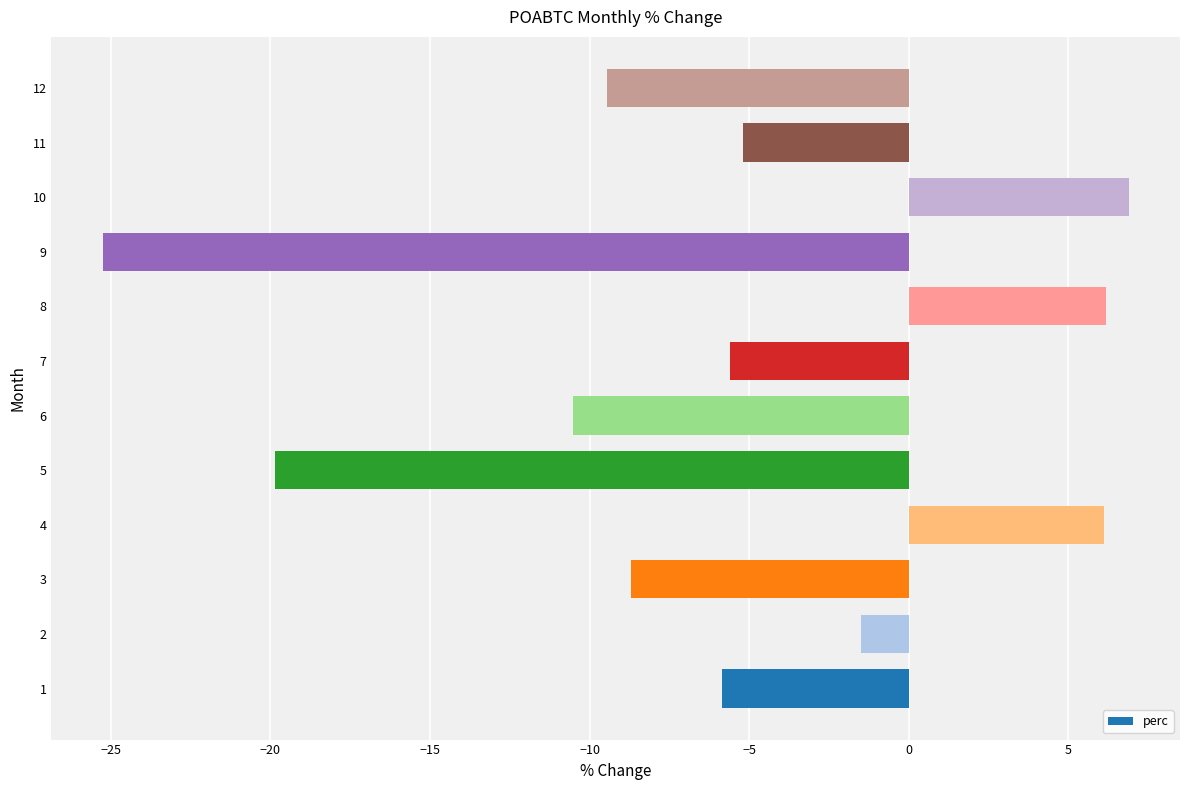

What is the change in value from 5 to 6?

+9.3